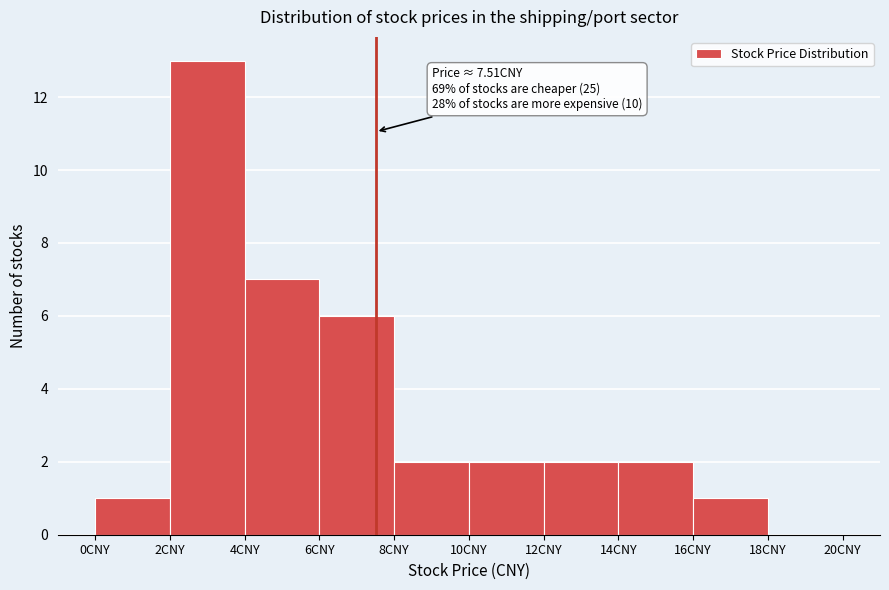

Which range on the x-axis has the tallest bar?

2 to 4